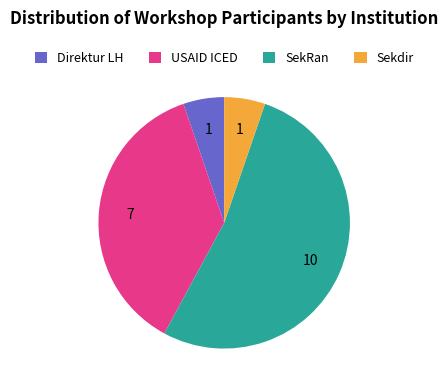

Is there a majority slice in this chart?

Yes